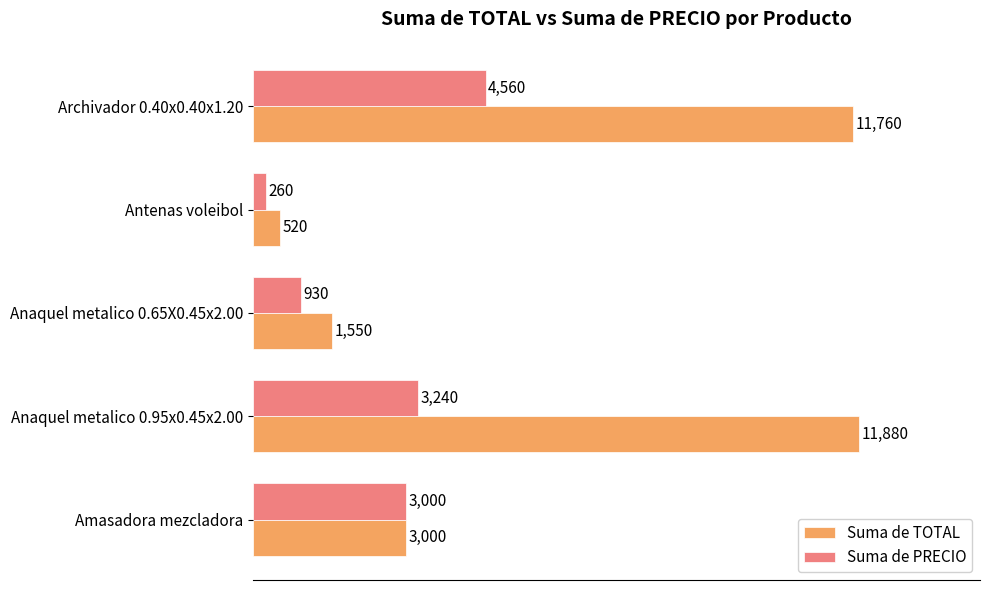

List the series in order of their overall mean, lowest first.

Suma de PRECIO, Suma de TOTAL